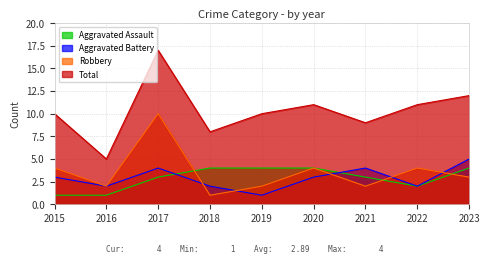

Reading right to left, transcribe all the data shown in this chart.

Aggravated Assault: 4	2	3	4	4	4	3	1	1
Aggravated Battery: 5	2	4	3	1	2	4	2	3
Robbery: 3	4	2	4	2	1	10	2	4
Total: 12	11	9	11	10	8	17	5	10